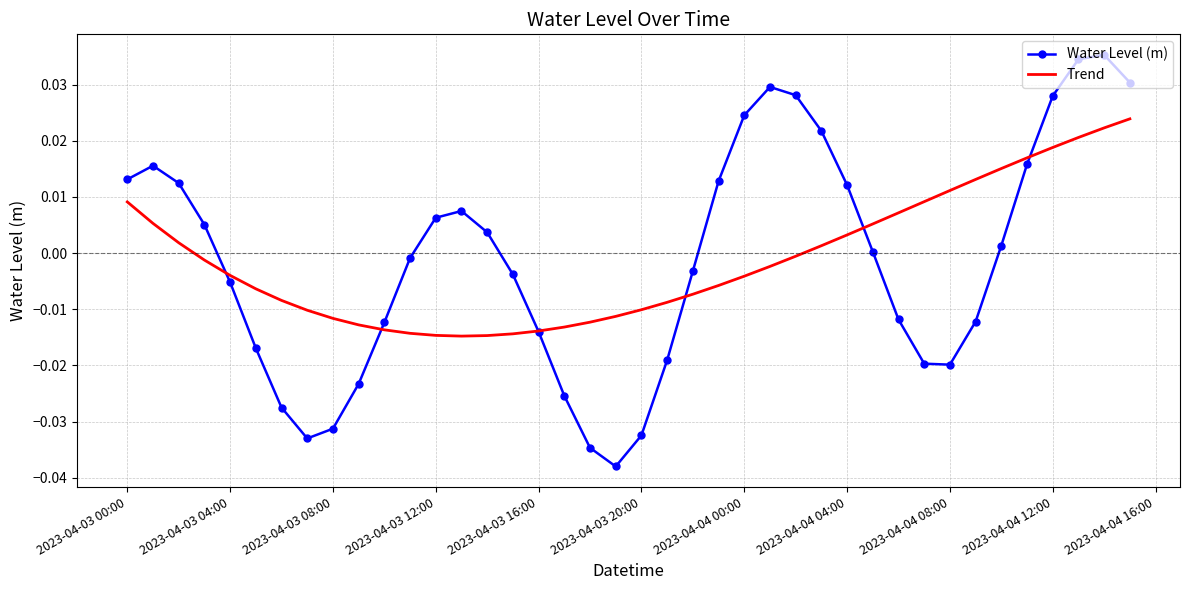

At how many categories does at least one series exceed 0?

24